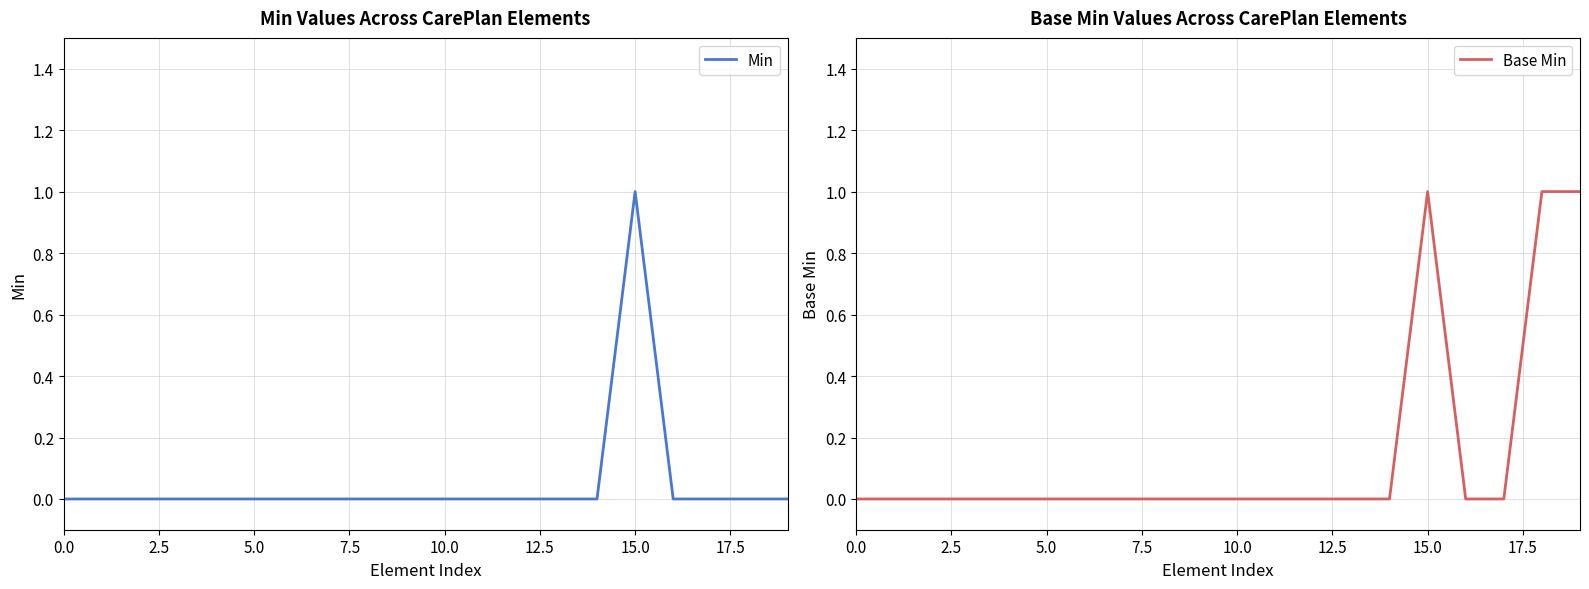

At which category is the sum across all series the highest?

15